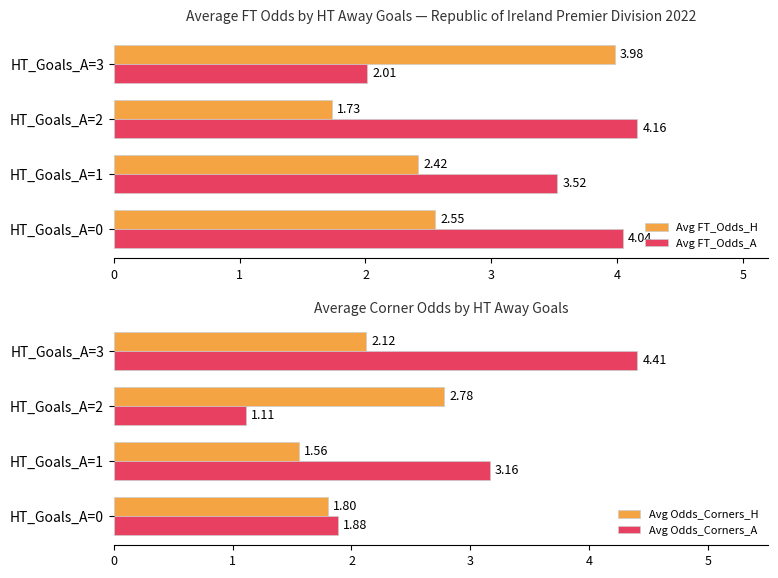

How many distinct data groups are displayed?

4